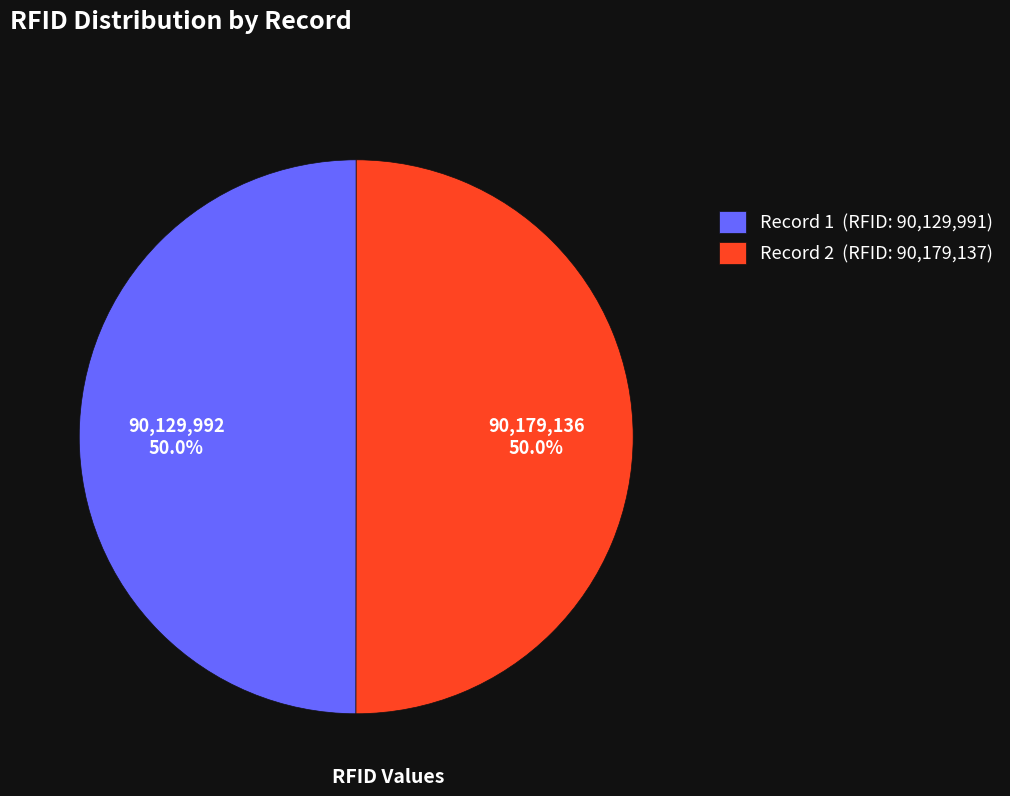

What is the total percentage of Record 1 (RFID: 90,129,991) and Record 2 (RFID: 90,179,137)?

100.0%